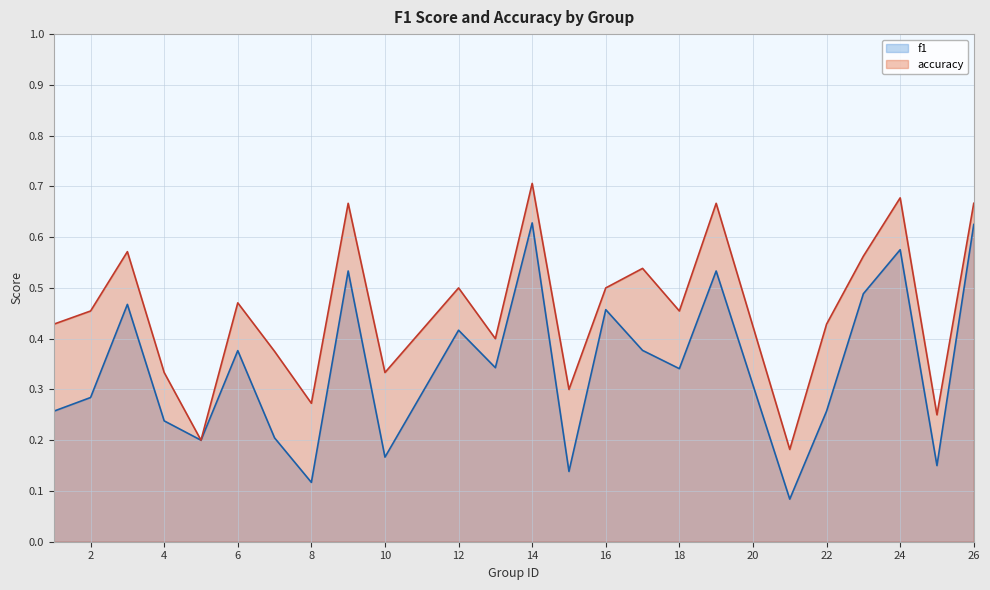

Does the chart display data point markers on the line(s)?

No